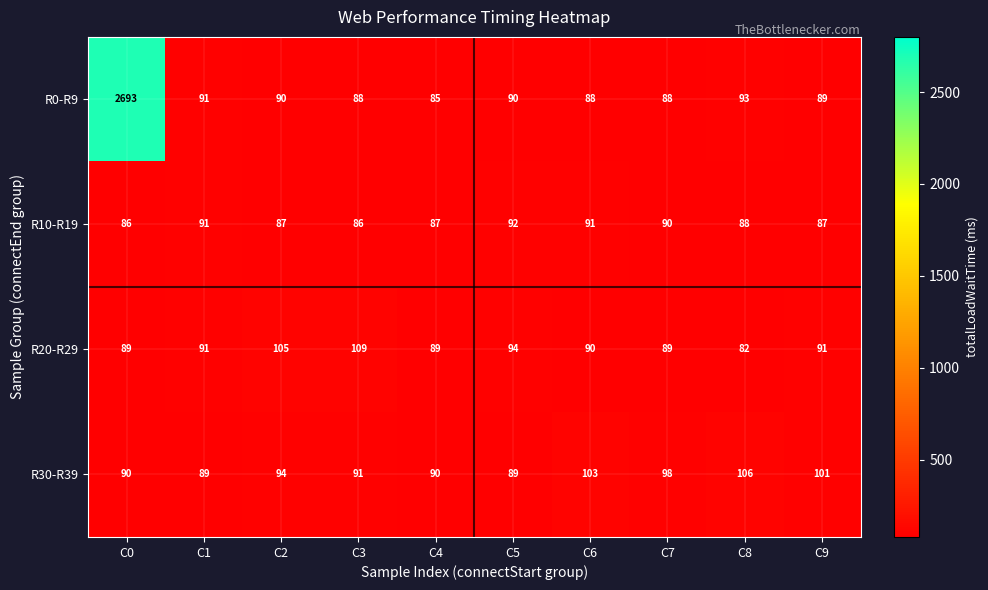

At how many categories does at least one series exceed 1407?

1